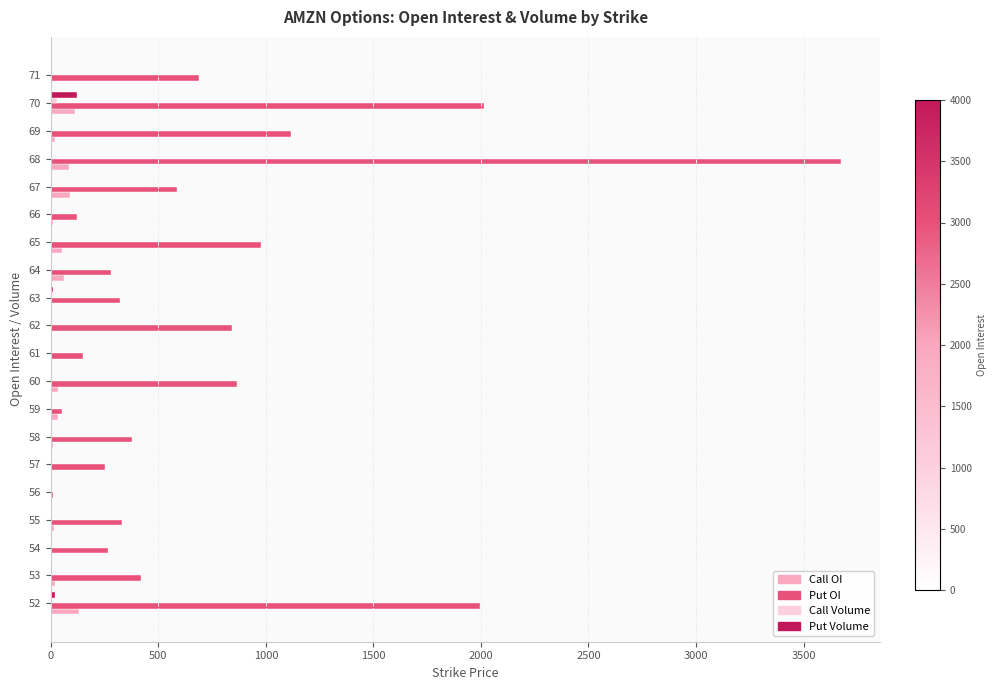

The value of Call OI at 56 is 0. True or false?

True